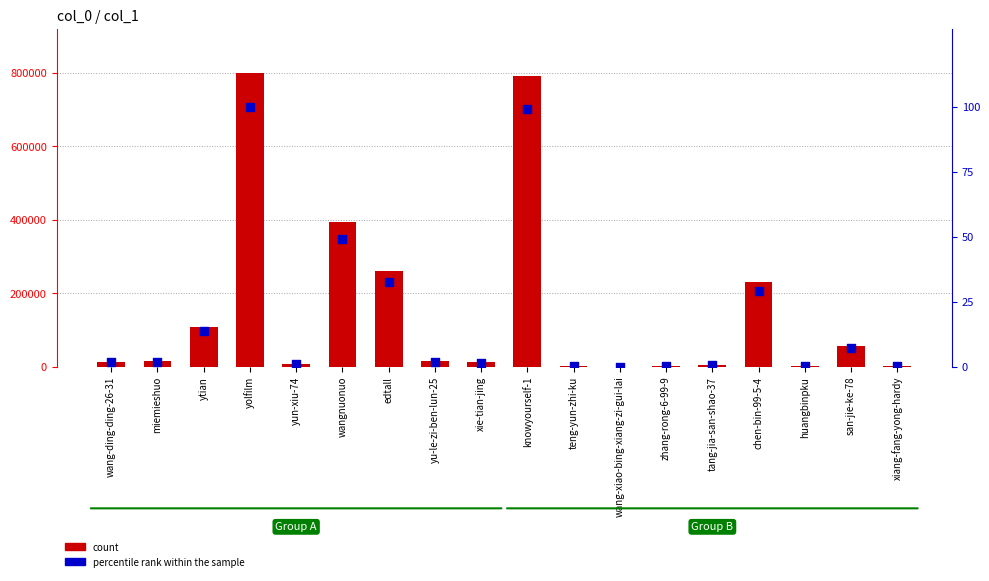

What are all the series names shown in the legend?

count, percentile rank within the sample